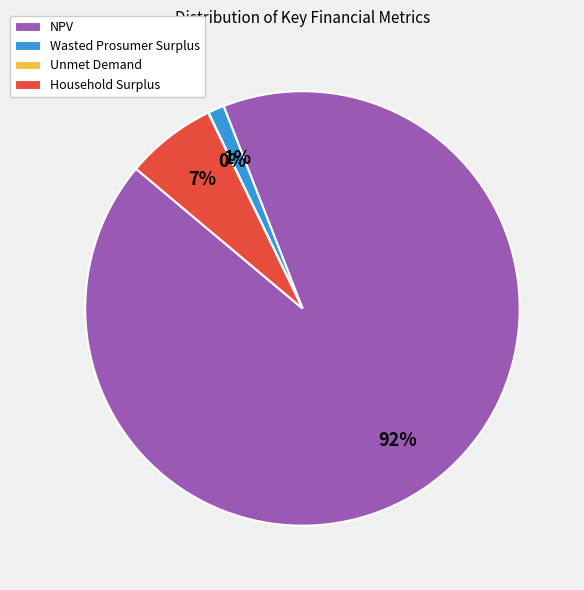

To the nearest percent, what percentage of the pie is NPV?

92%